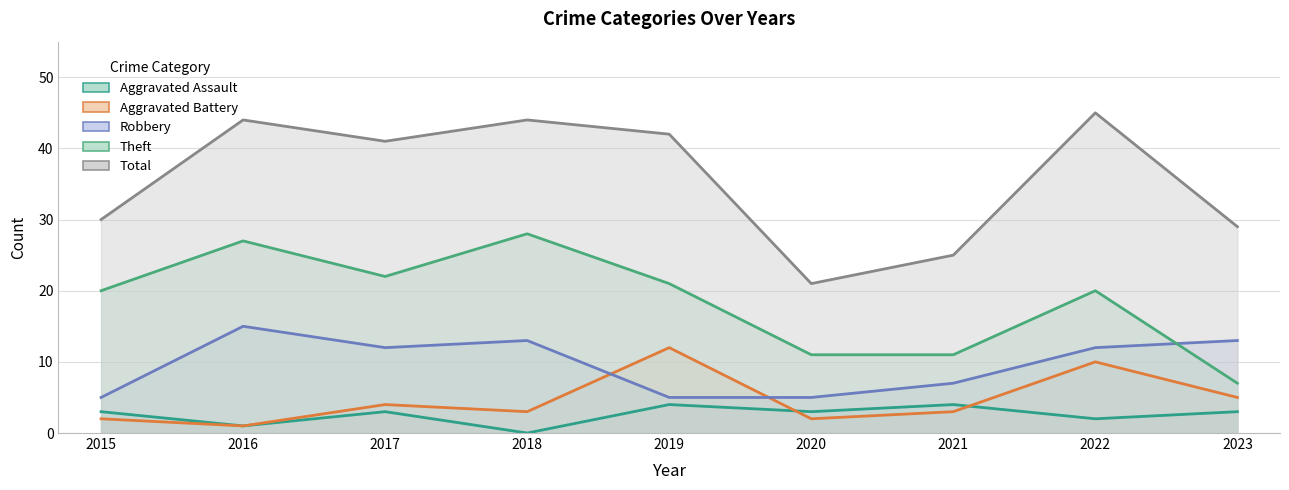

The Robbery series shows 12 at 2022. True or false?

True